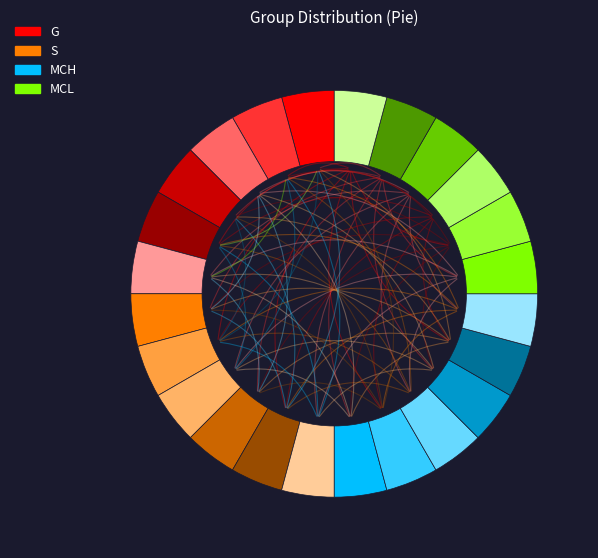

Is there a majority slice in this chart?

No